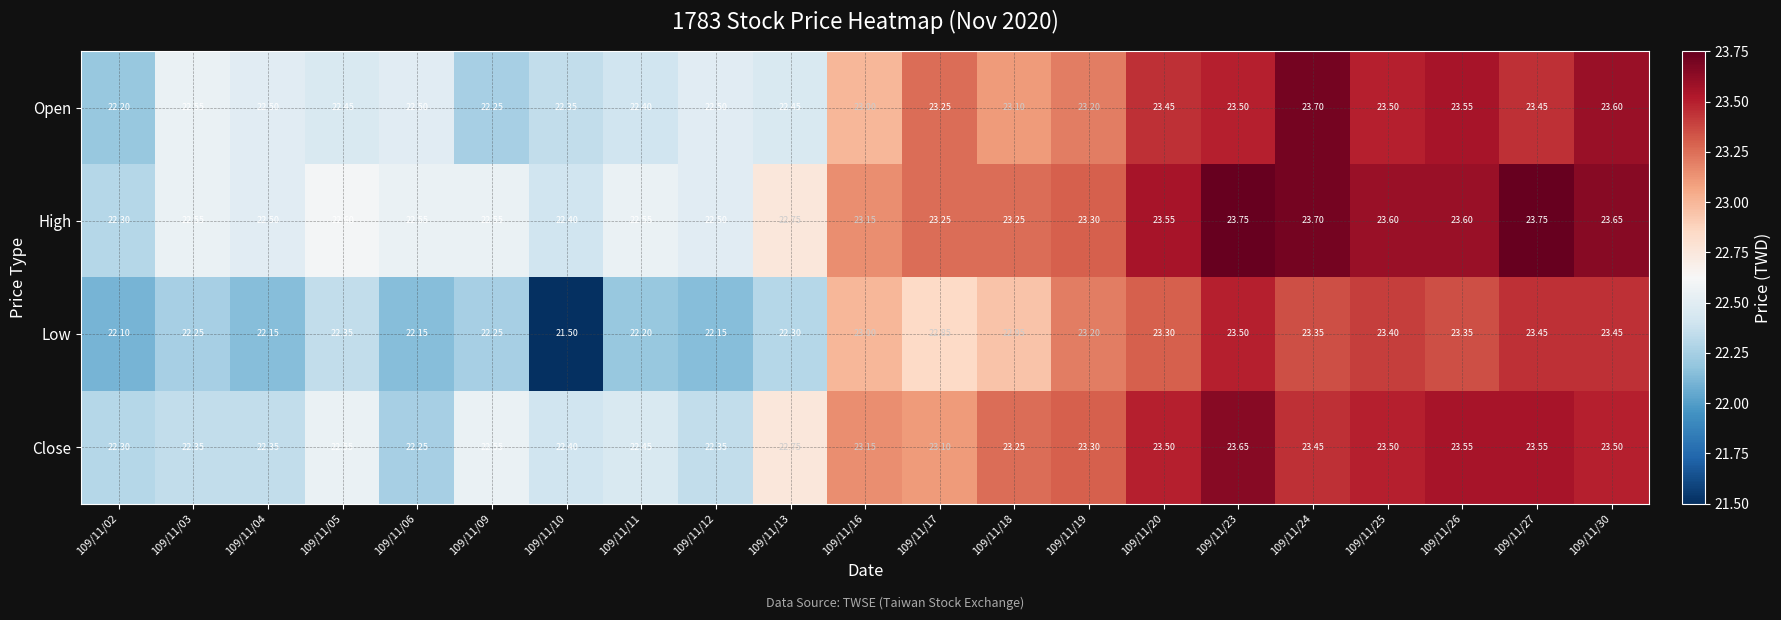

Is the value of Close at 109/11/27 greater than the value of Low at 109/11/18?

Yes